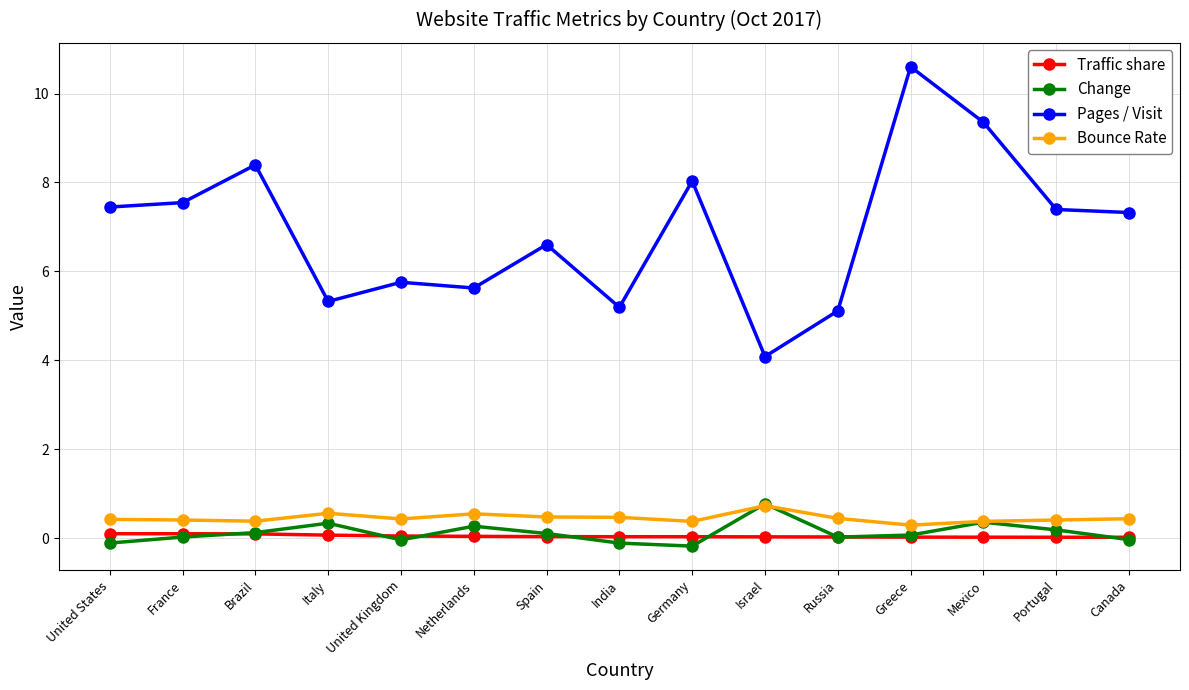

What is the label of the 15th point from the left?

Canada